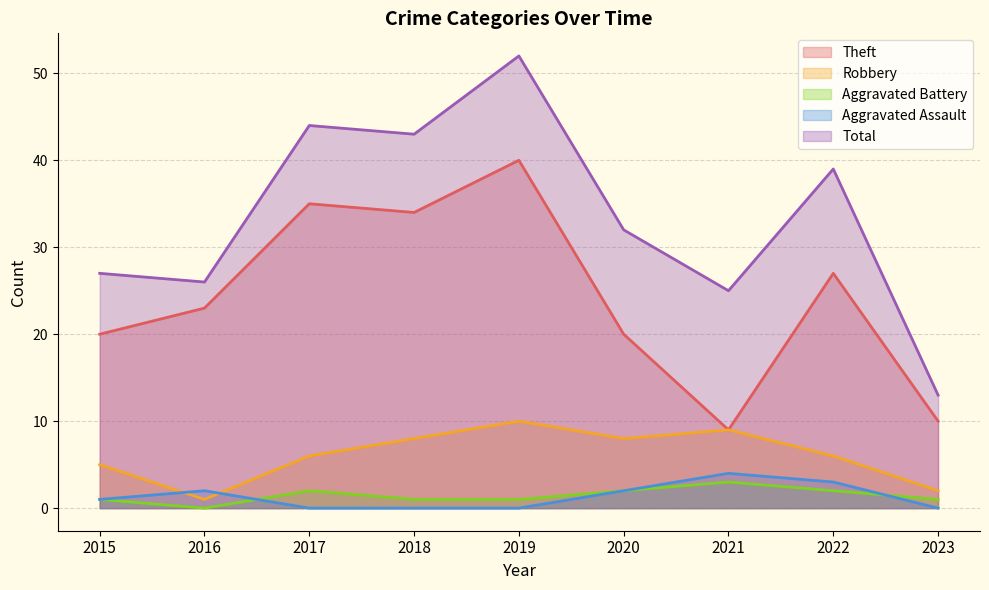

The value of Robbery at 2019 is 10. True or false?

True